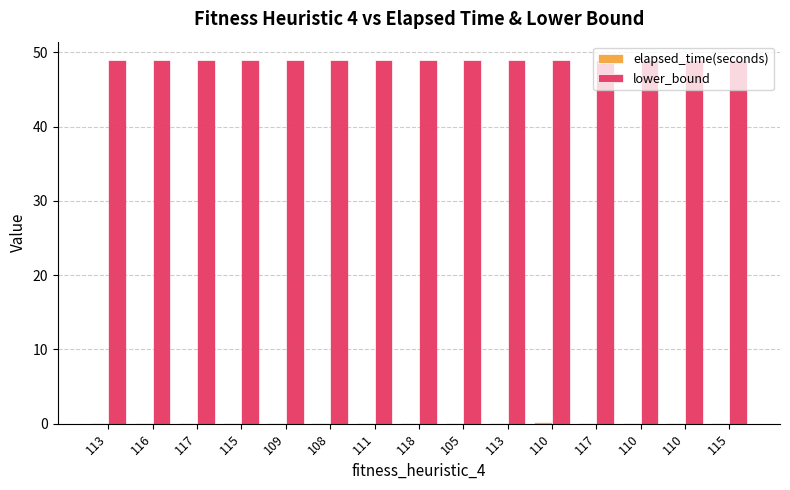

Count the number of categories in the chart.

15